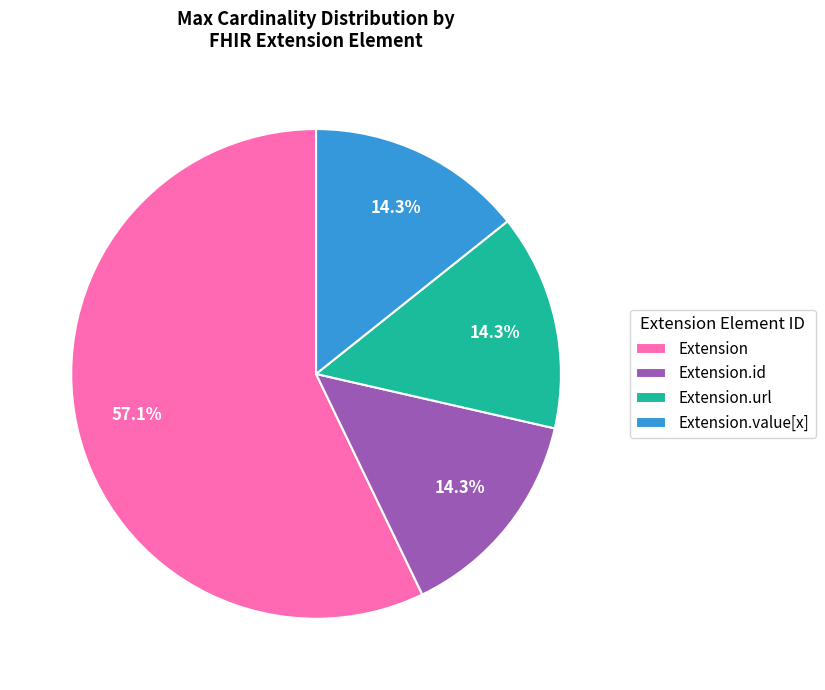

Between Extension and Extension.id, which is larger?

Extension